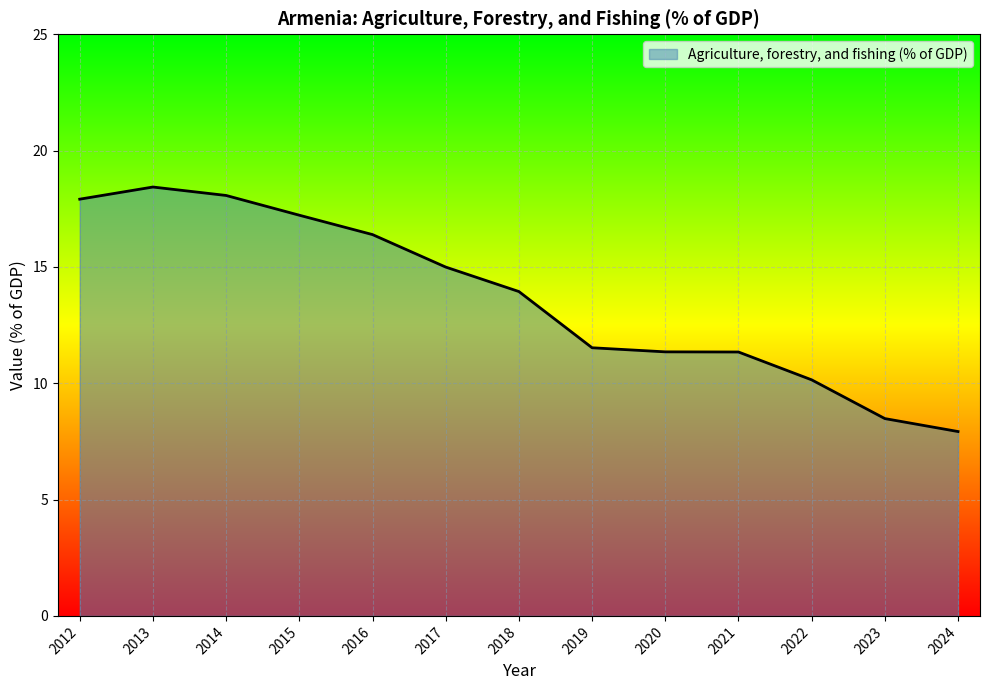

True or false: the data shows 16.4 at 2016.

True